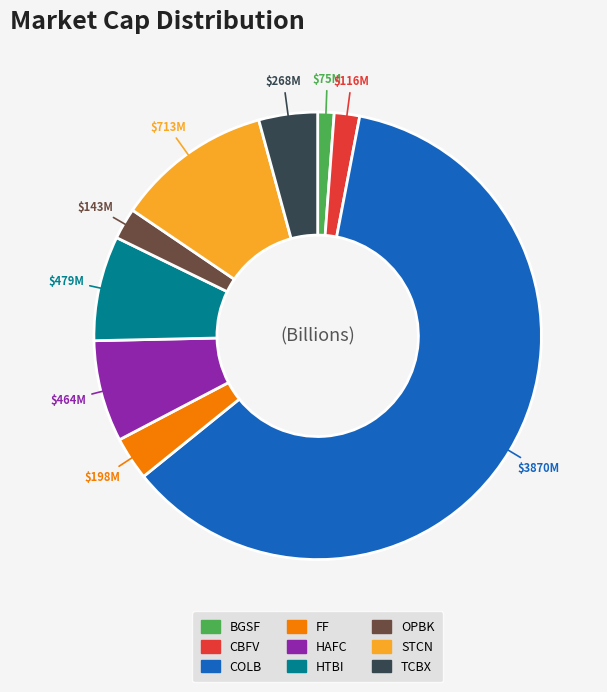

How many slices are in this pie chart?

9